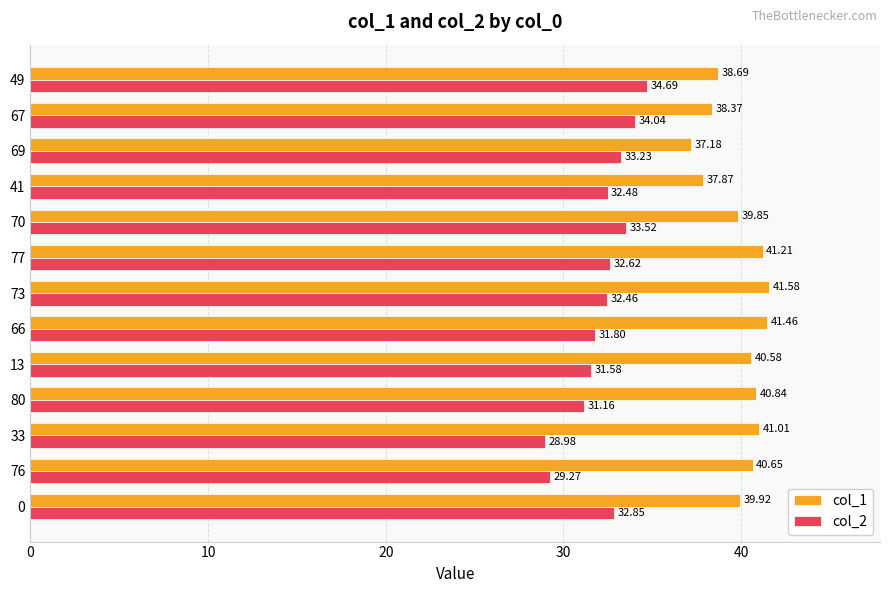

List the series in order of their overall mean, highest first.

col_1, col_2